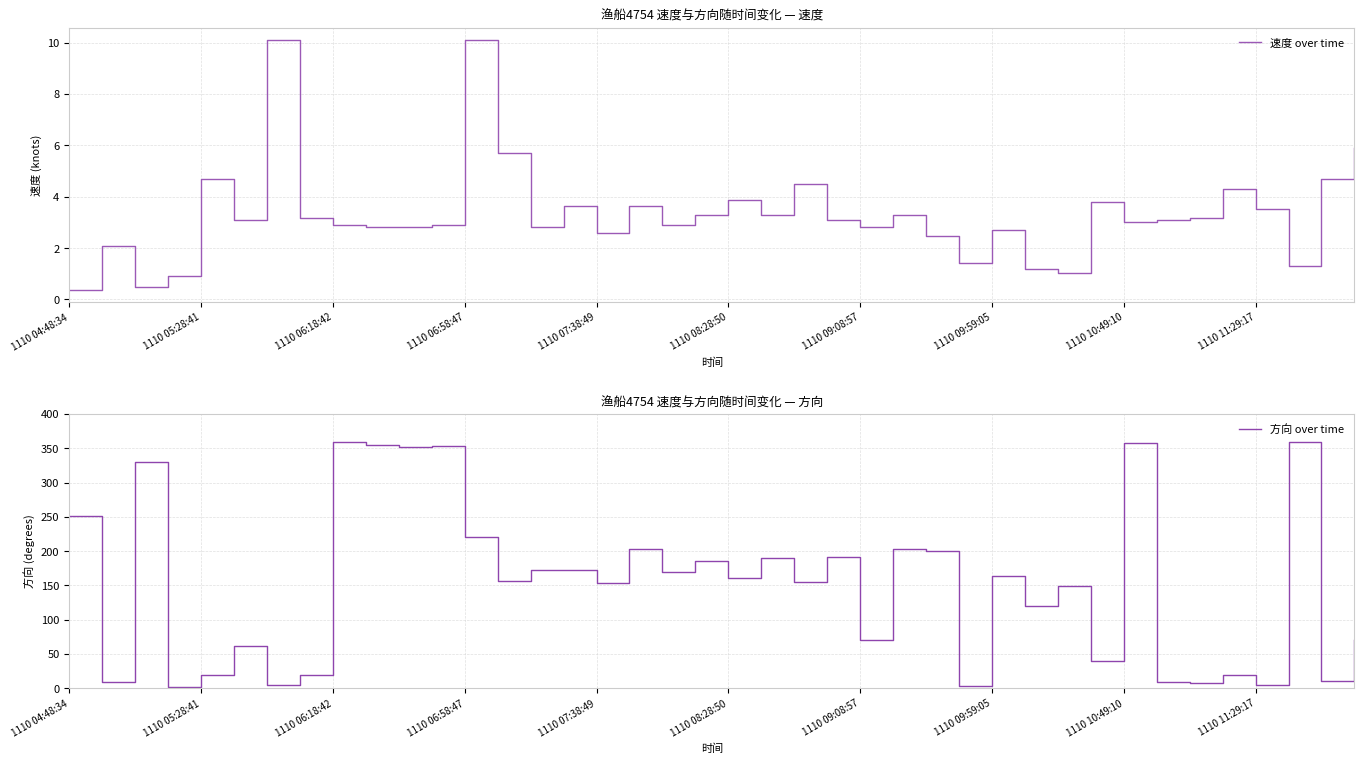

What is the minimum value for 速度 over time?

0.4